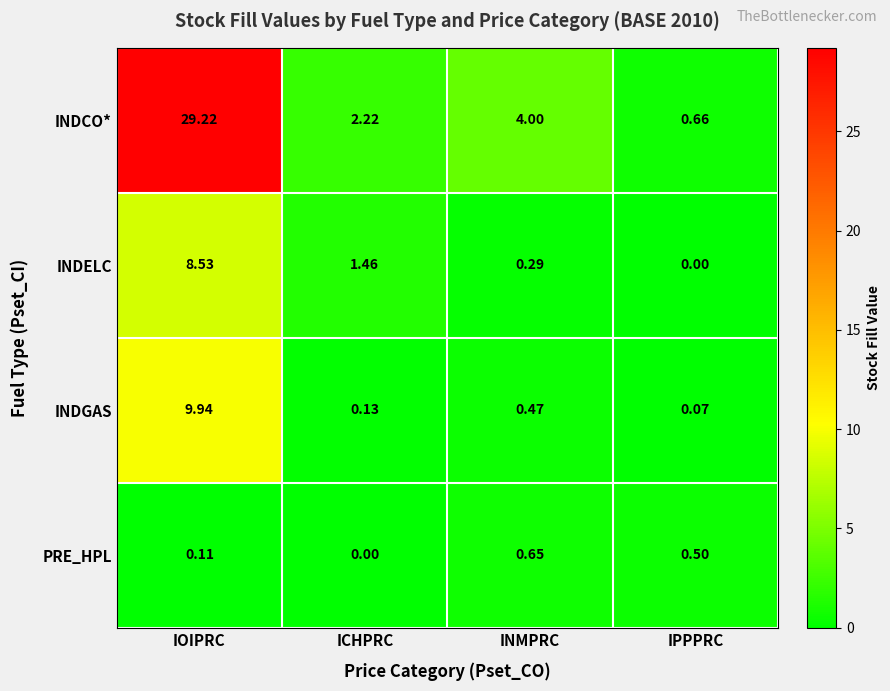

At INMPRC, list the series in order from largest to smallest.

INDCO*, PRE_HPL, INDGAS, INDELC